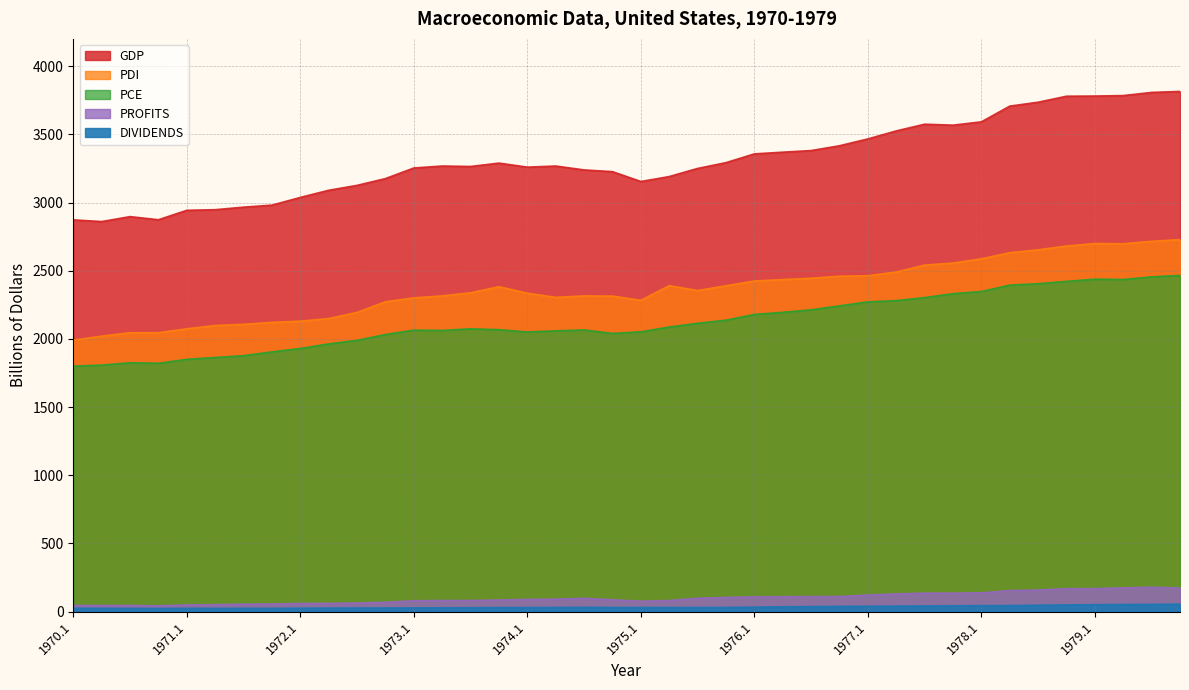

In PCE, how many points are higher than both neighbors (excluding endpoints)?

5